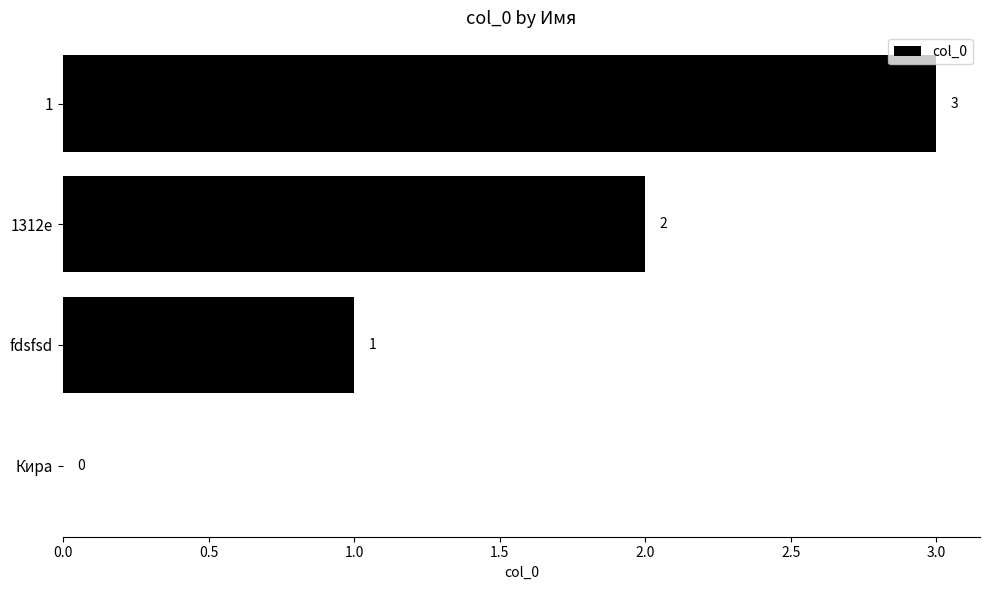

At which label is the value closest to 1?

fdsfsd